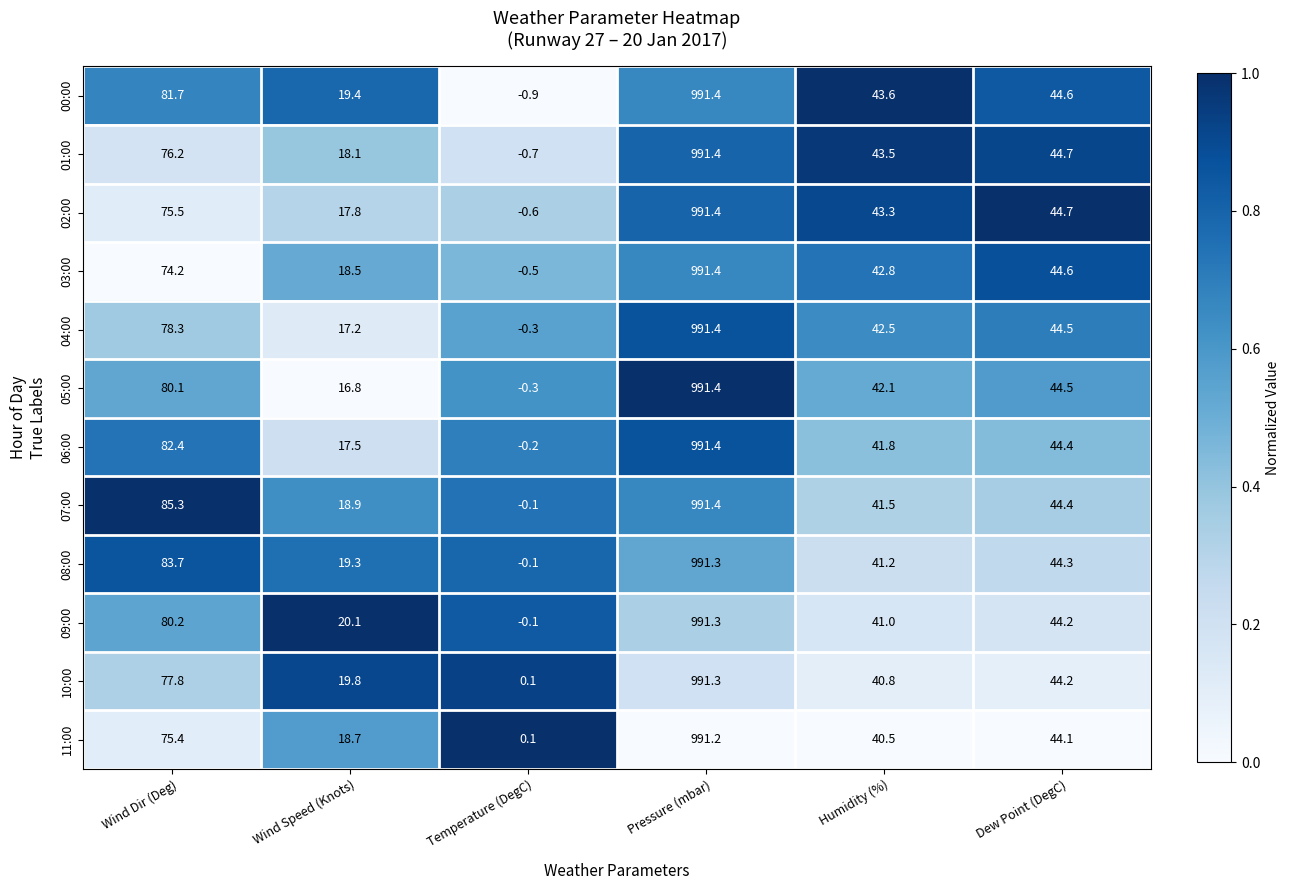

Which series has the largest range (max minus min)?

00:00